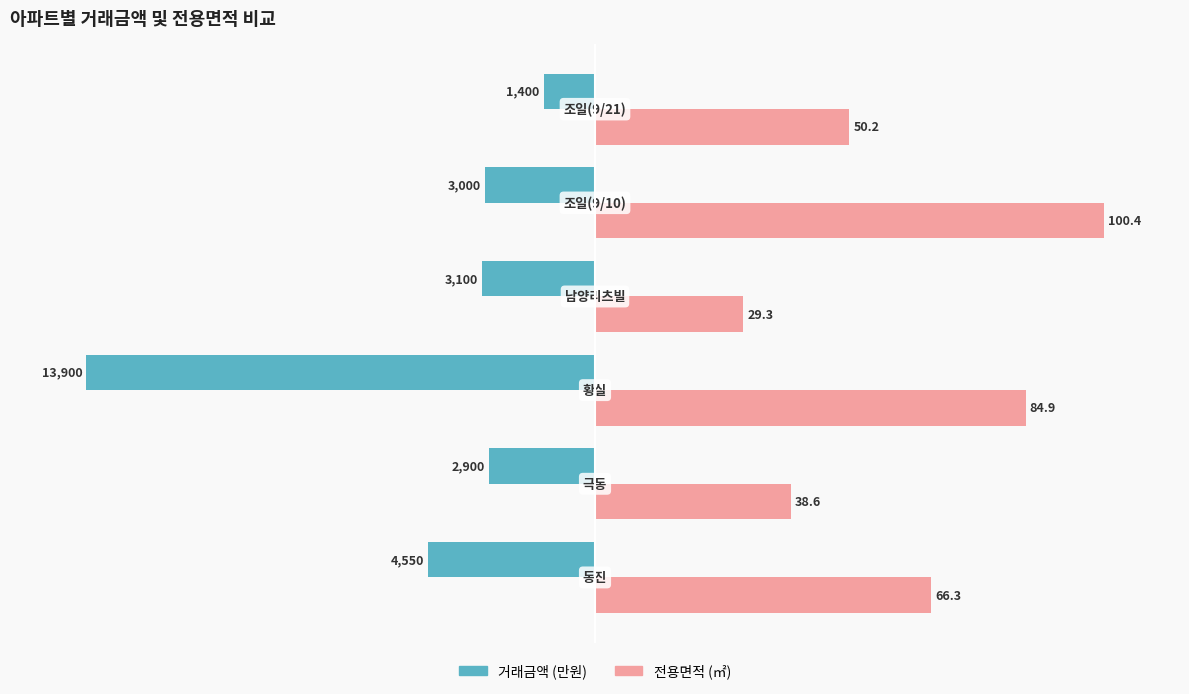

What is the greatest value displayed?

100.0